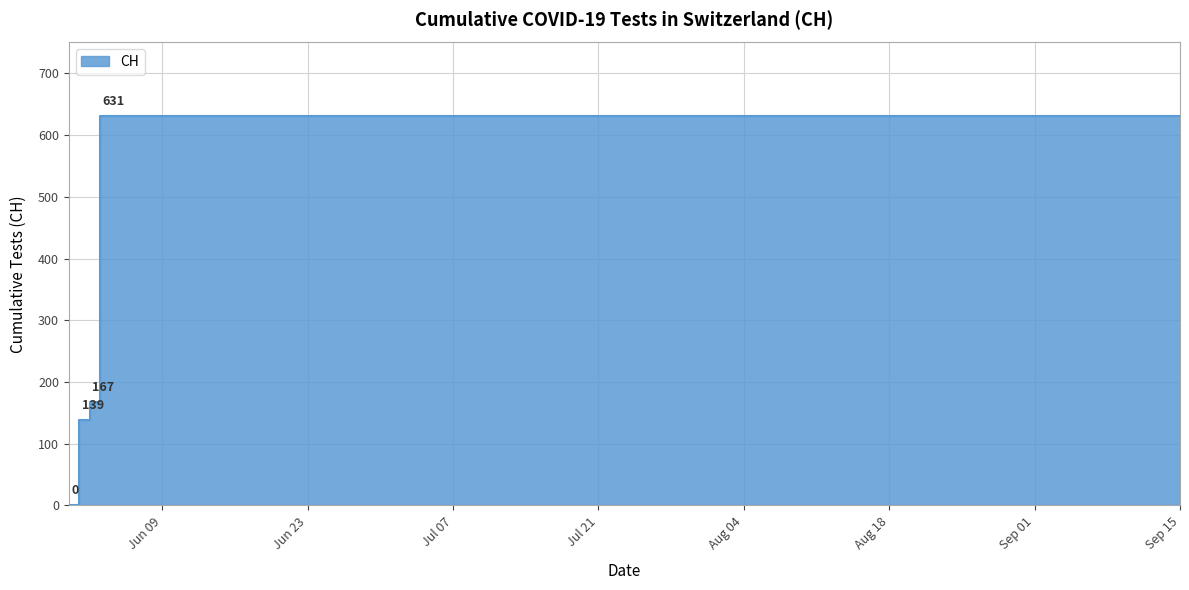

Is it true that the value at 2020-08-11 is 631?

True